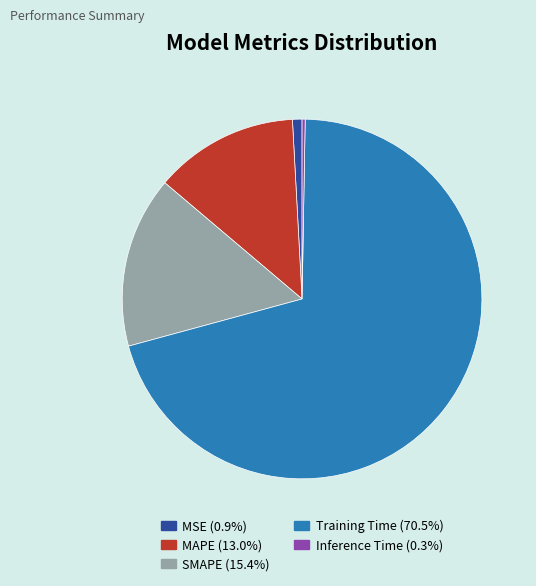

The MSE slice represents 1% of the pie. True or false?

True